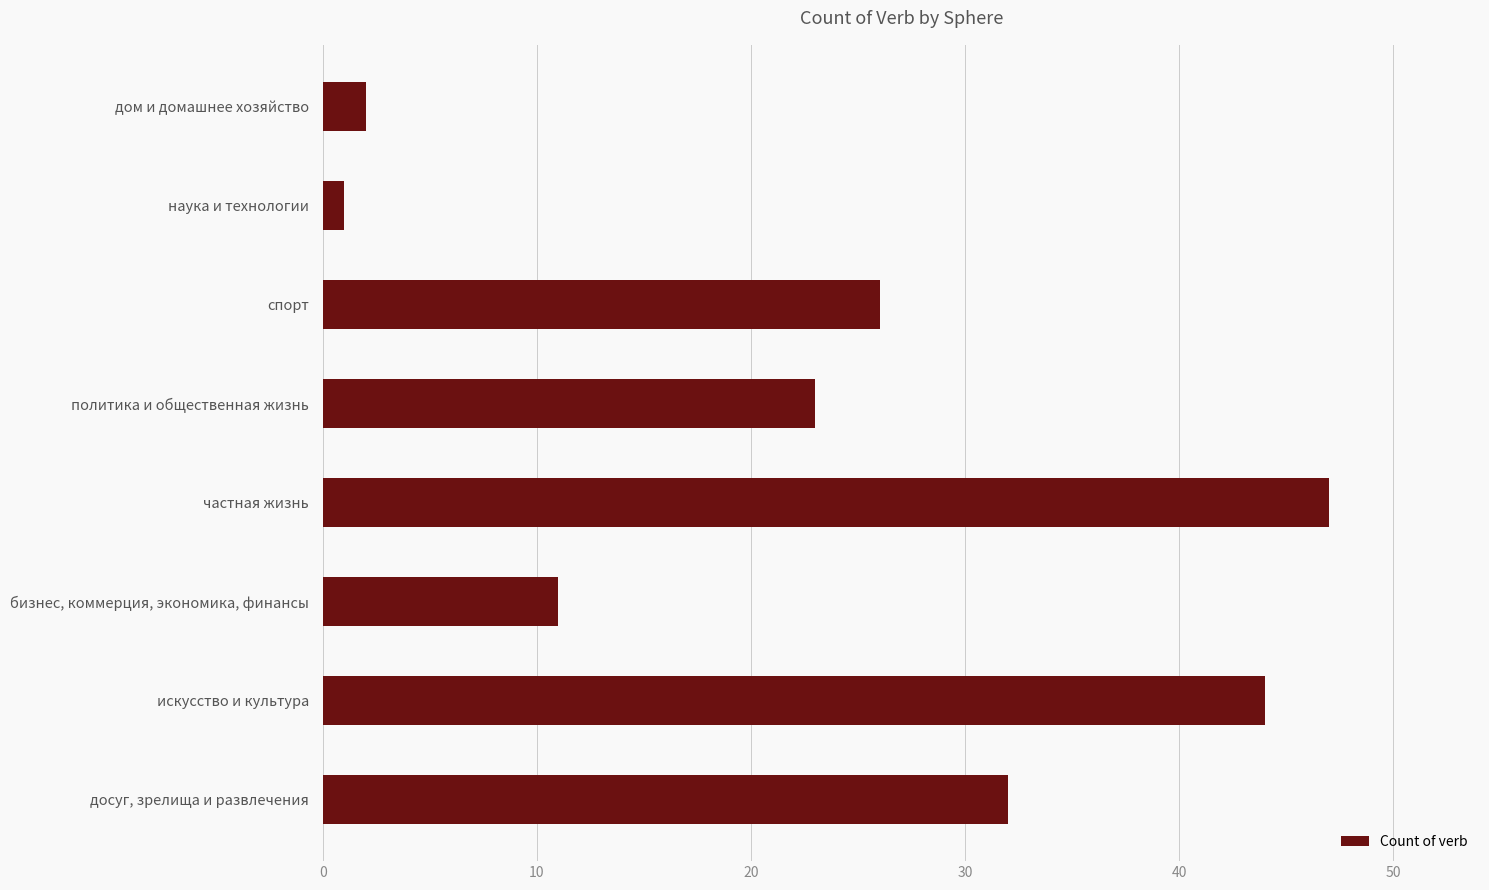

How many bars are there in total?

8